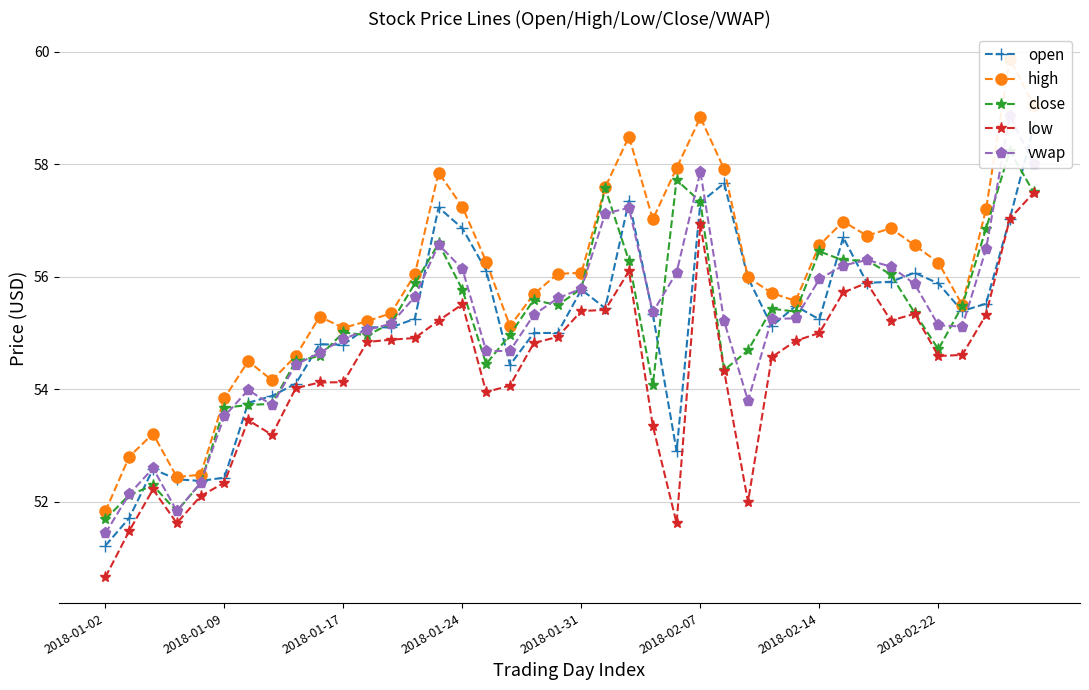

True or false: low has more than 1 points higher than both neighbors.

True